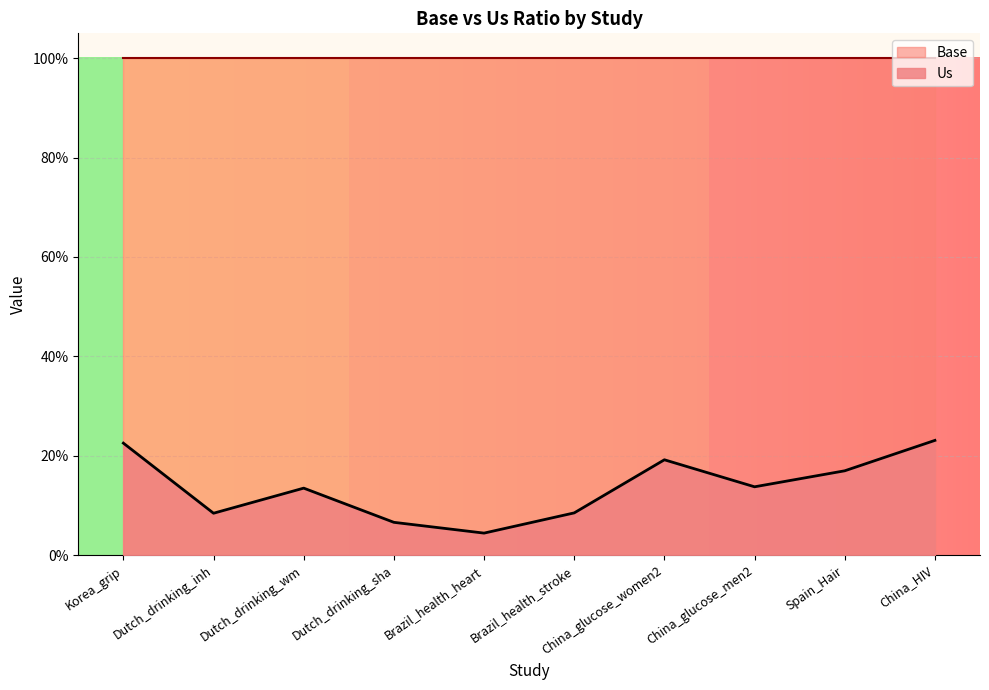

How many lines are shown in the chart?

1